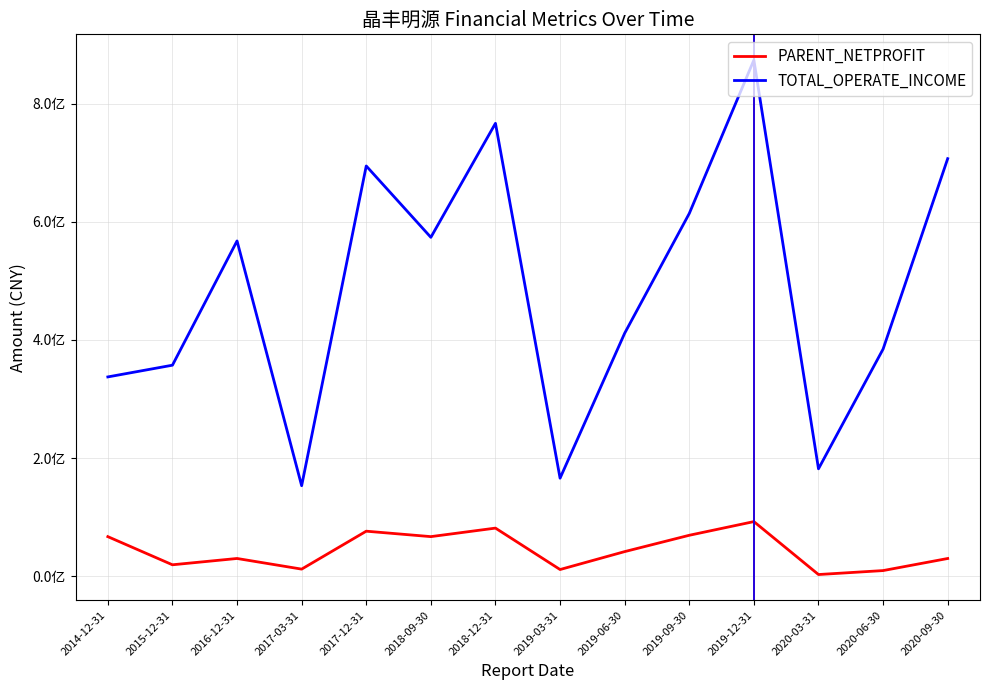

What is the difference between the second highest and minimum values in the PARENT_NETPROFIT series?

78591157.9